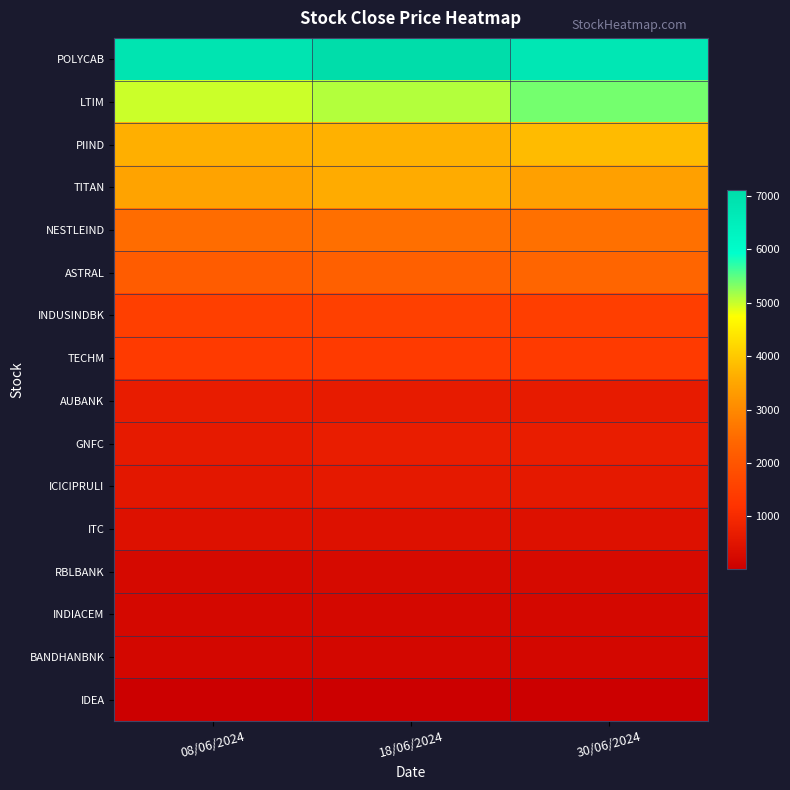

Between 18/06/2024 and 08/06/2024, which is larger?

18/06/2024